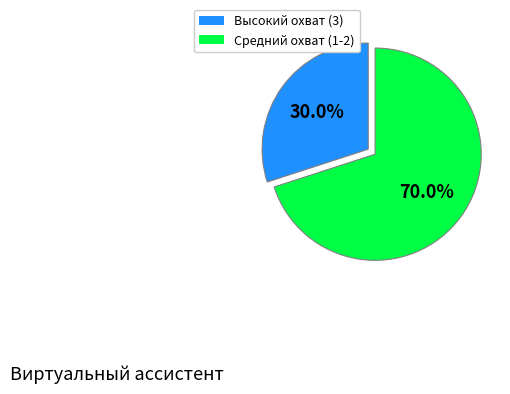

Does any single category account for the majority?

Yes